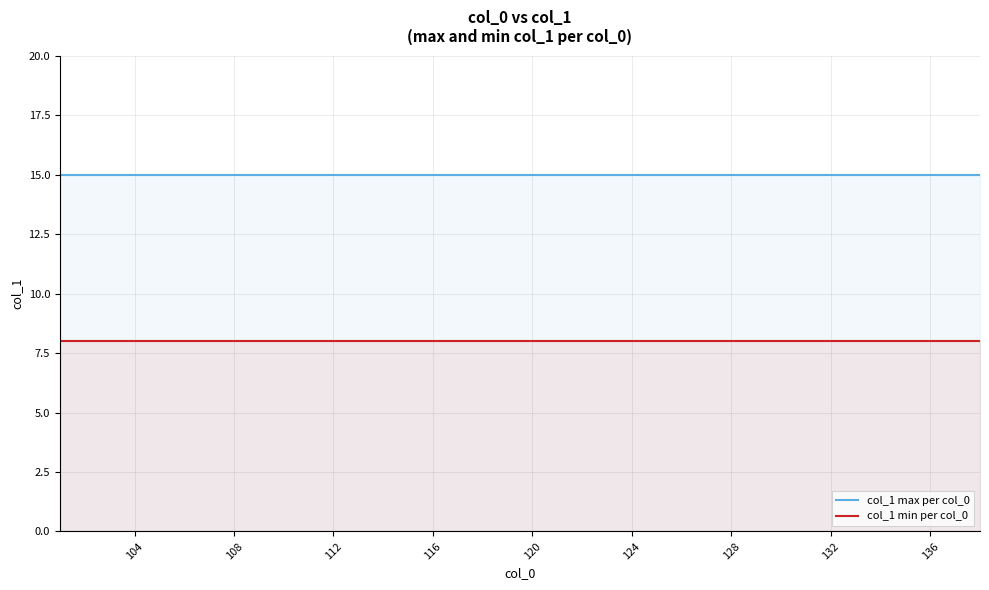

What are all the series names shown in the legend?

col_1 max per col_0, col_1 min per col_0